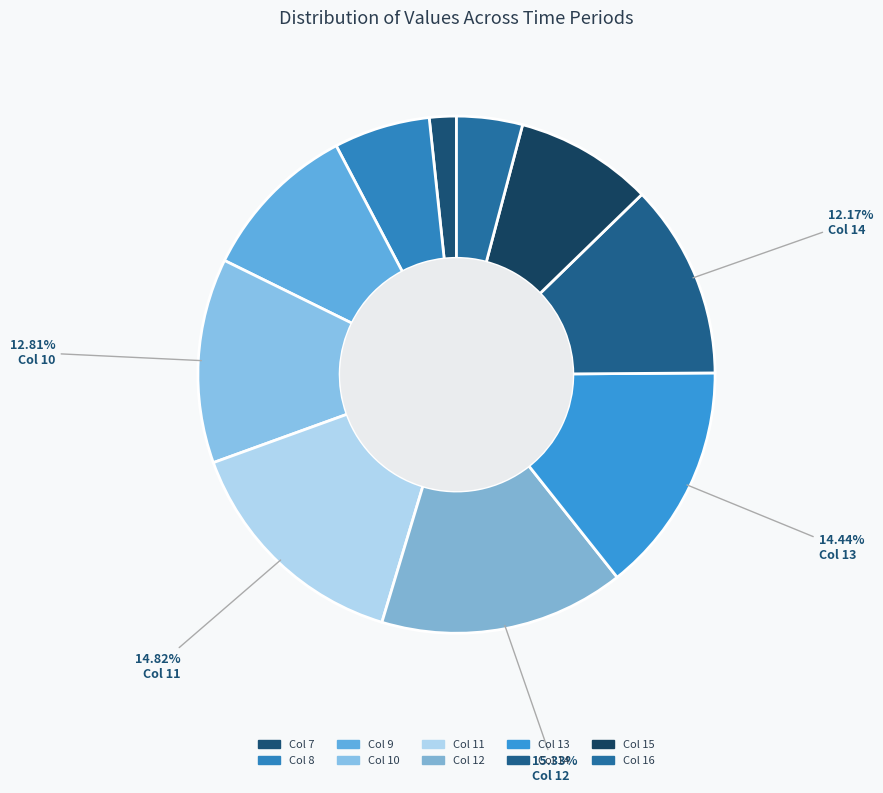

To the nearest percent, what is the average slice percentage?

10%